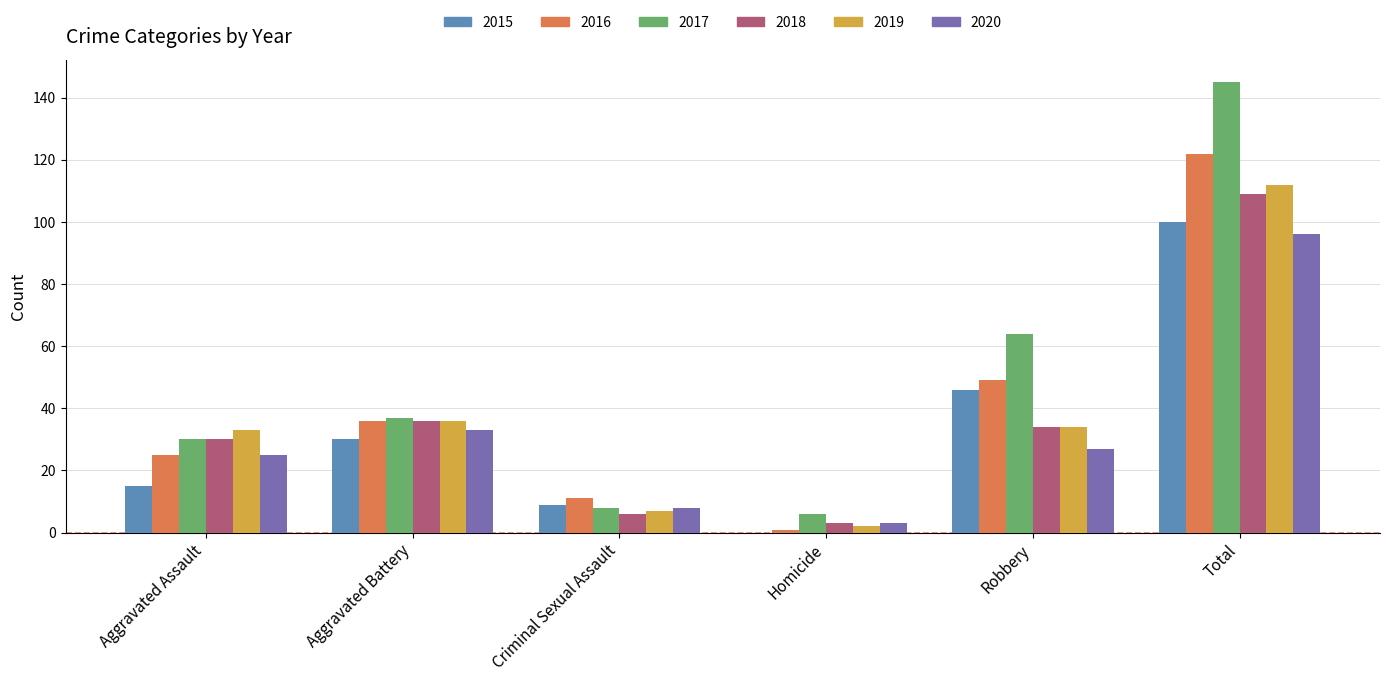

At which label does 2016 reach its peak?

Total